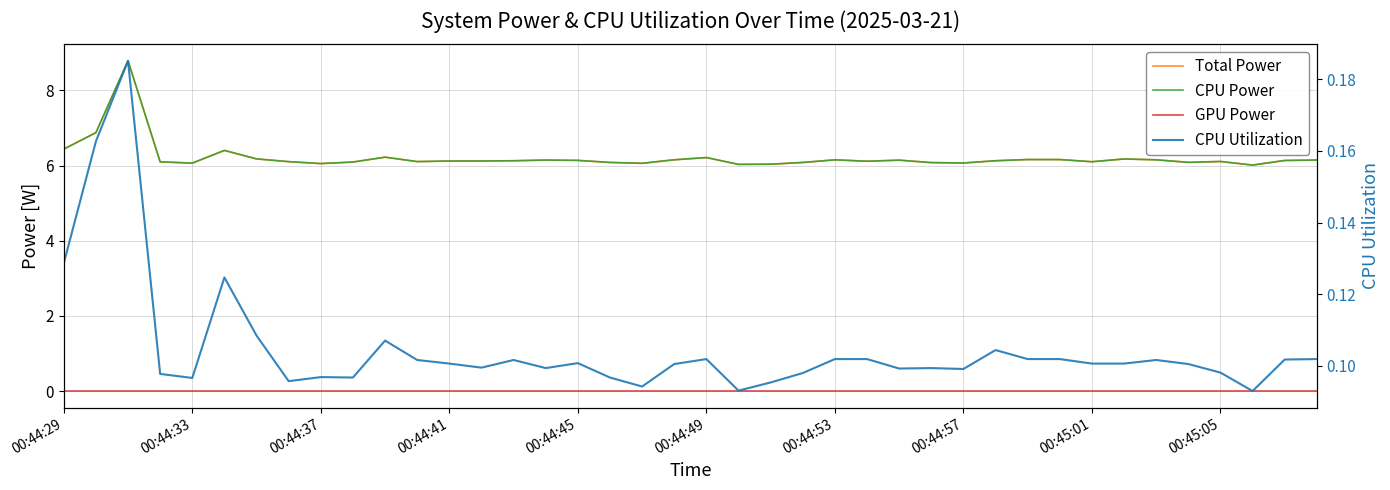

Count the CPU Utilization values in the range 0 to 1.

40